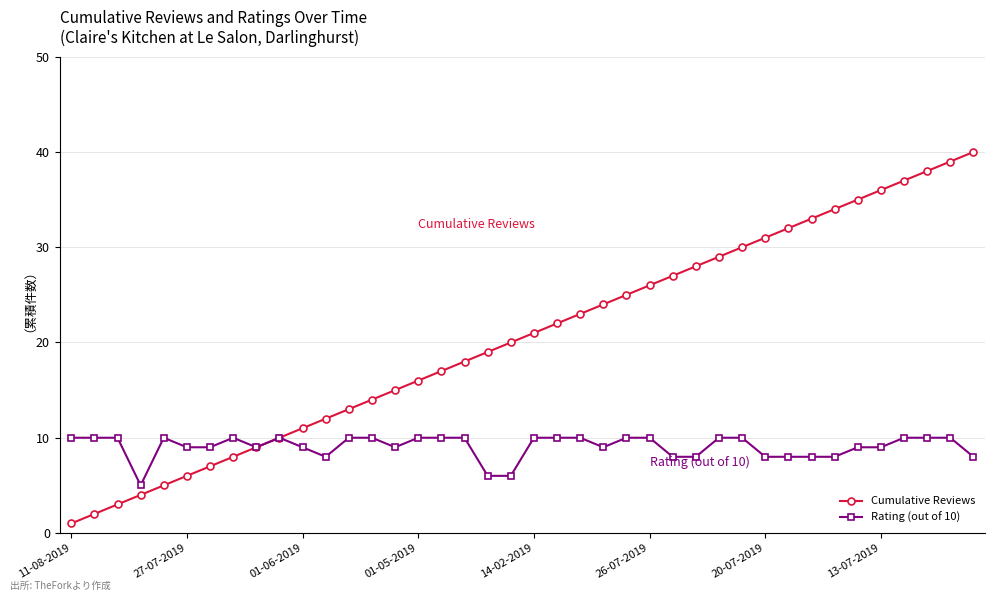

Reading left to right, transcribe all the data shown in this chart.

Cumulative Reviews: 1	2	3	4	5	6	7	8	9	10	11	12	13	14	15	16	17	18	19	20	21	22	23	24	25	26	27	28	29	30	31	32	33	34	35	36	37	38	39	40
Rating (out of 10): 10	10	10	5	10	9	9	10	9	10	9	8	10	10	9	10	10	10	6	6	10	10	10	9	10	10	8	8	10	10	8	8	8	8	9	9	10	10	10	8